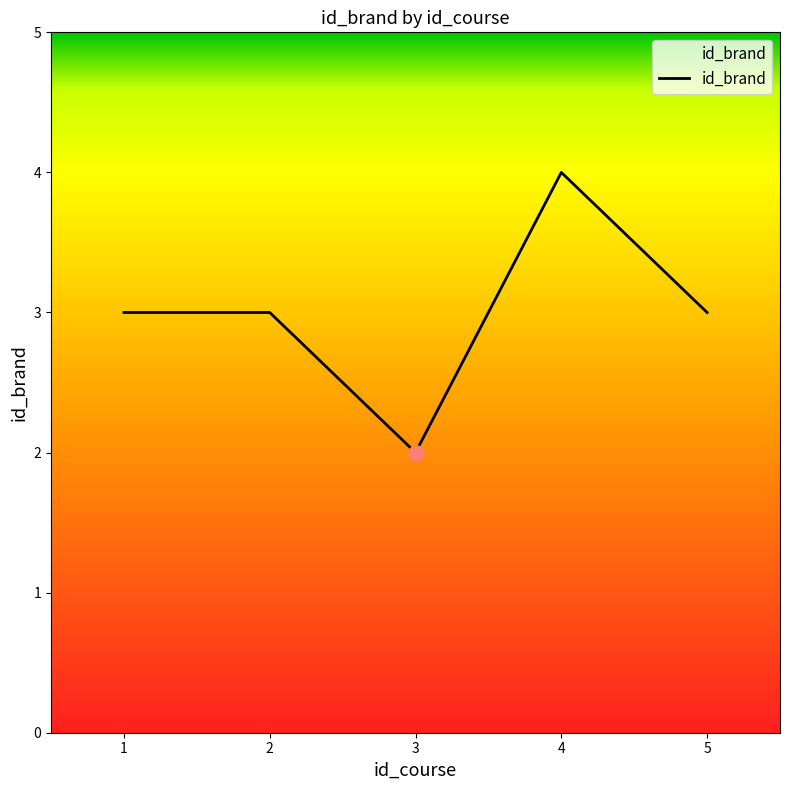

What is the change in value from 4 to 5?

-1